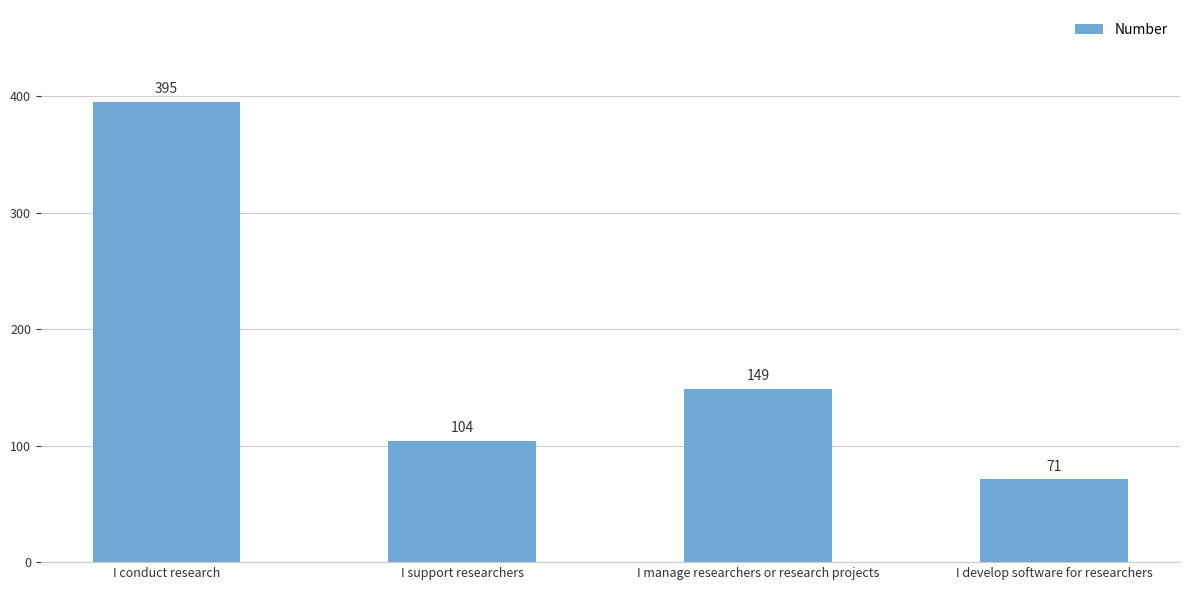

Does the chart contain stacked bars?

No